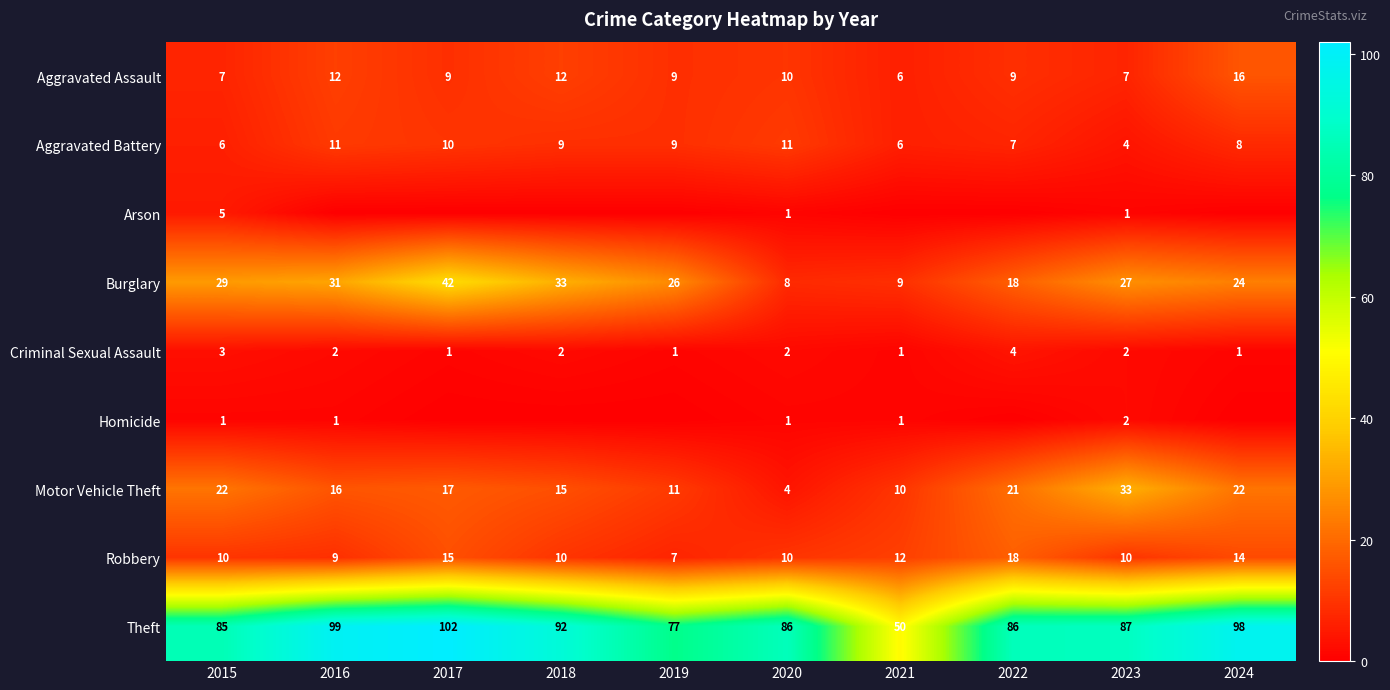

The value of Theft at 2021 is 13. True or false?

False